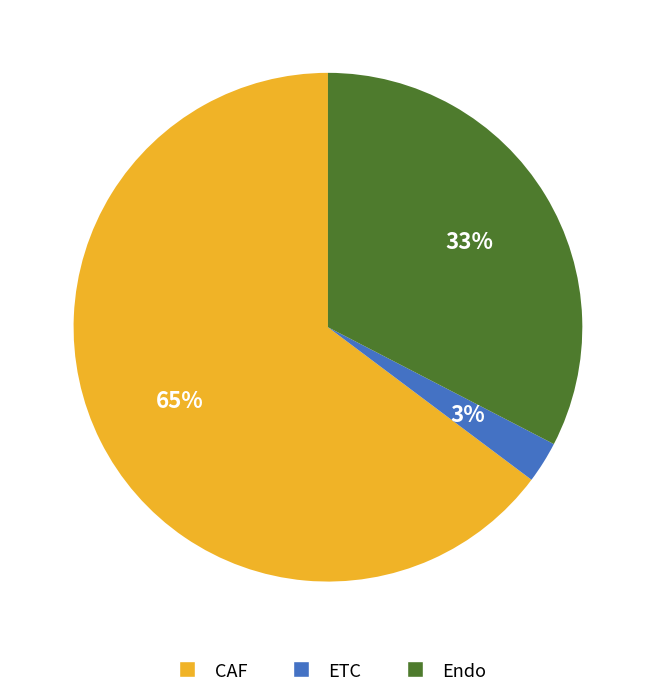

What percentage is the ETC slice, to the nearest percent?

3%